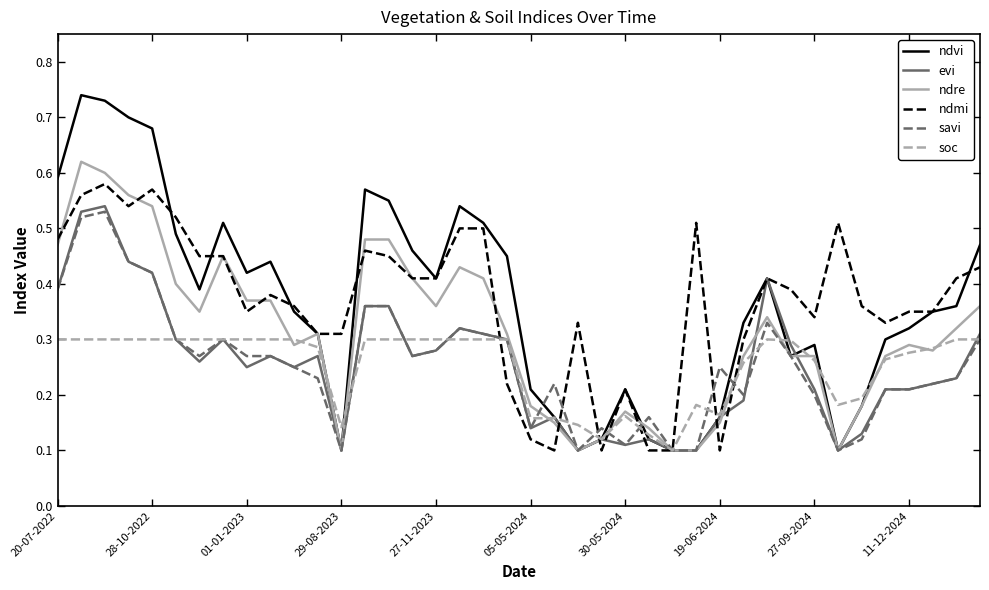

Which series has the largest range (max minus min)?

ndvi